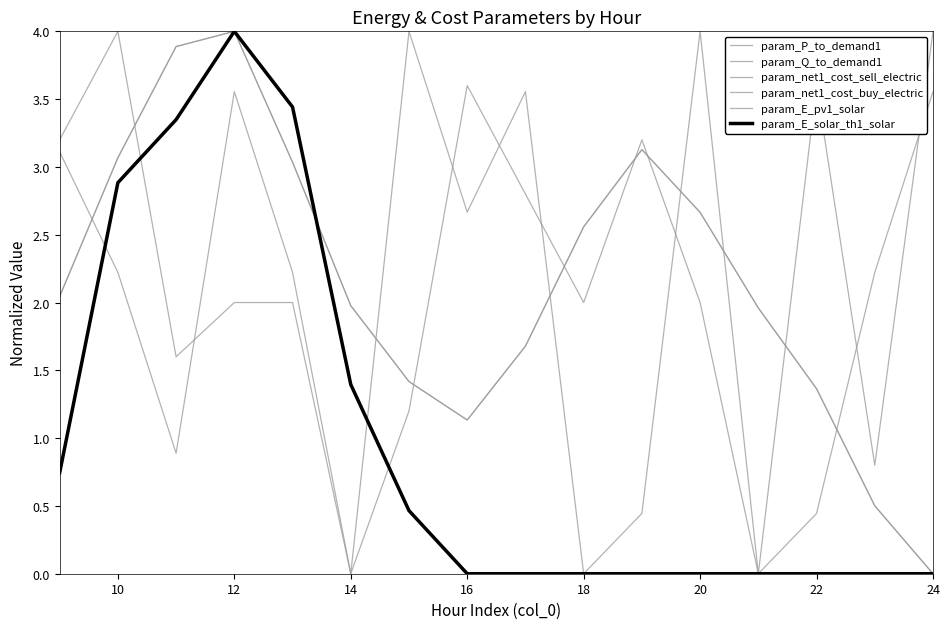

Is this an area chart (filled region under the line)?

No